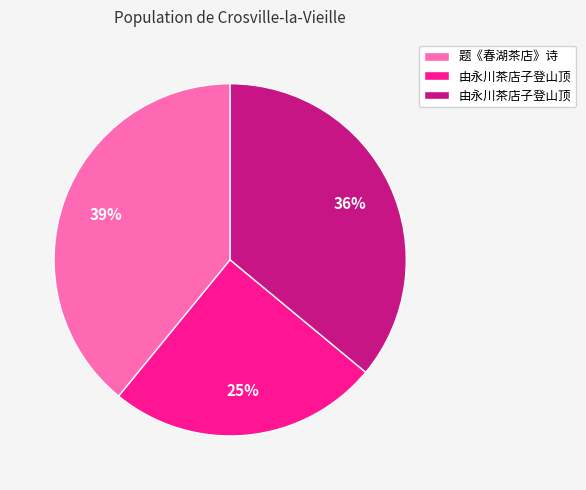

To the nearest percent, what is the average slice percentage?

33%